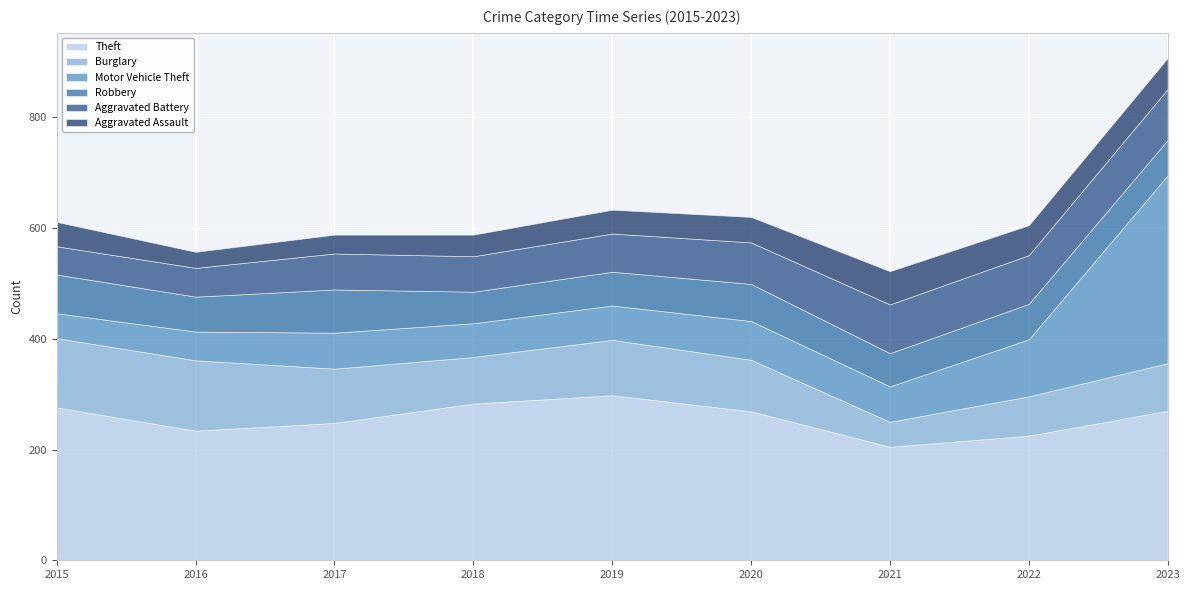

Count the number of categories in the chart.

9